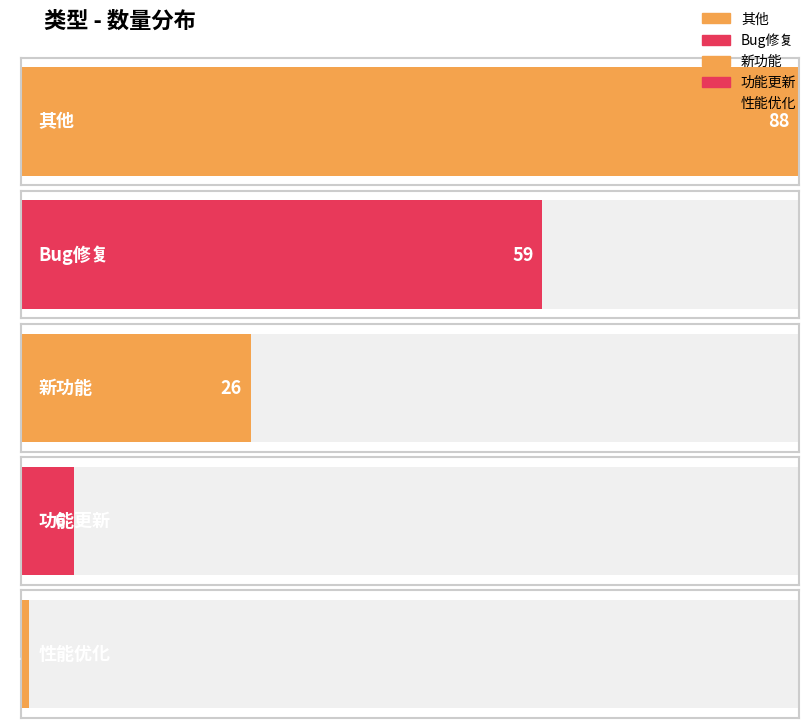

Rank the categories by value from highest to lowest.

其他, Bug修复, 新功能, 功能更新, 性能优化